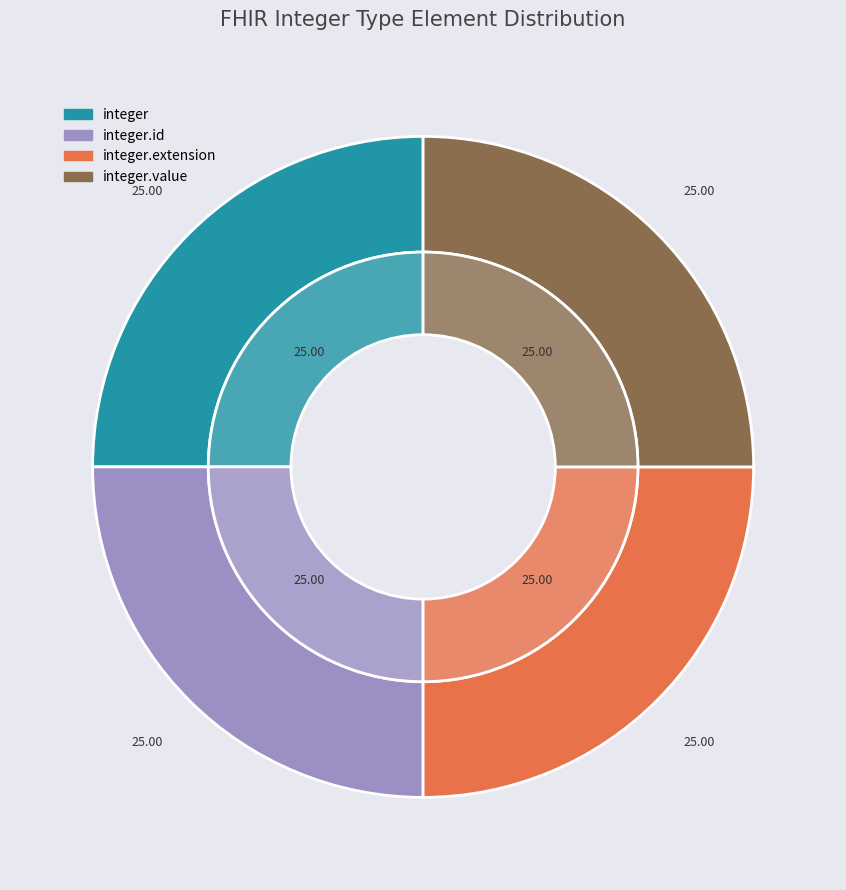

To the nearest percent, what is the average slice percentage?

25%